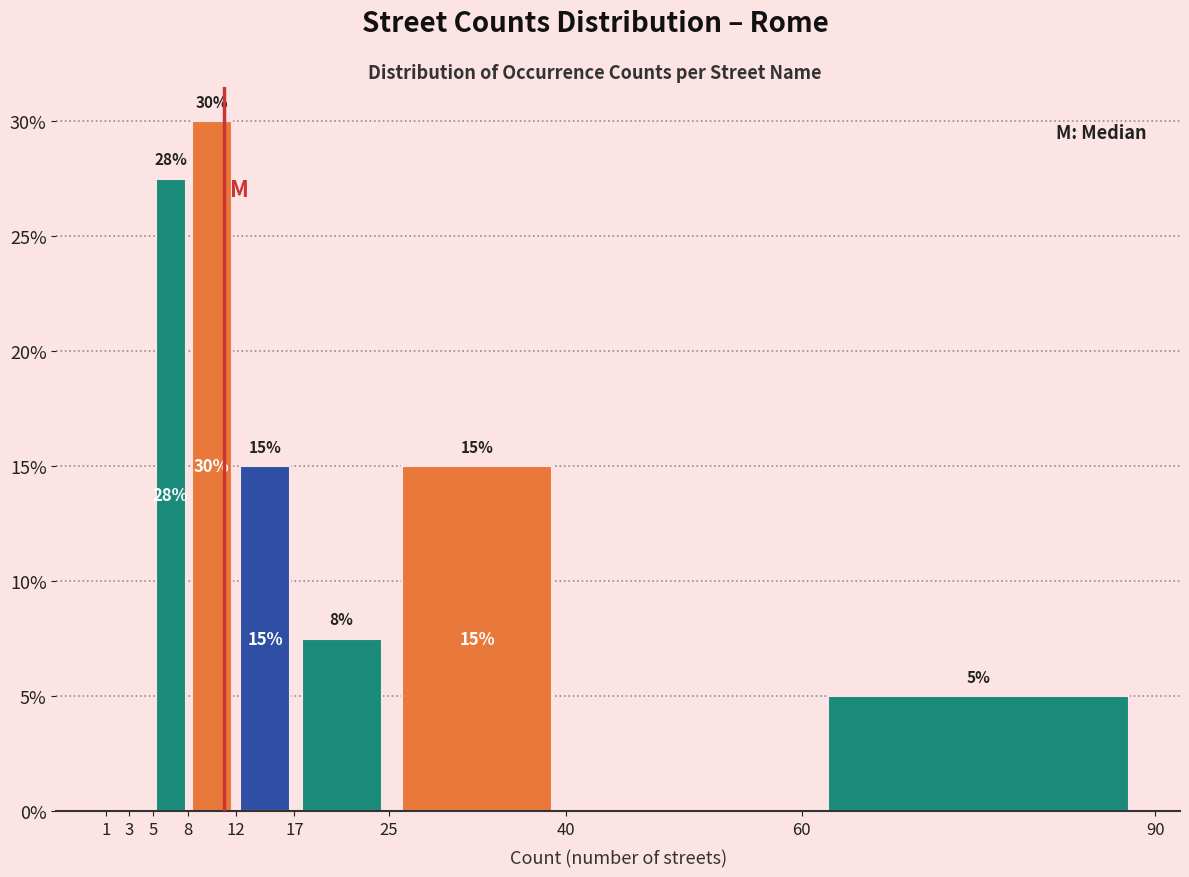

Over which range of the x-axis is the bar tallest?

8 to 12